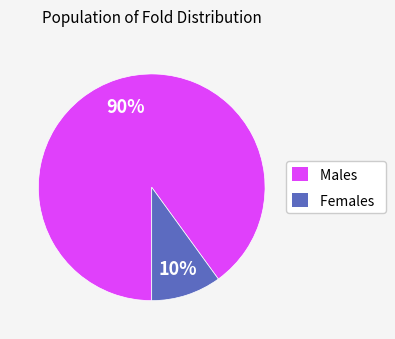

Rank the categories by value from highest to lowest.

Males, Females